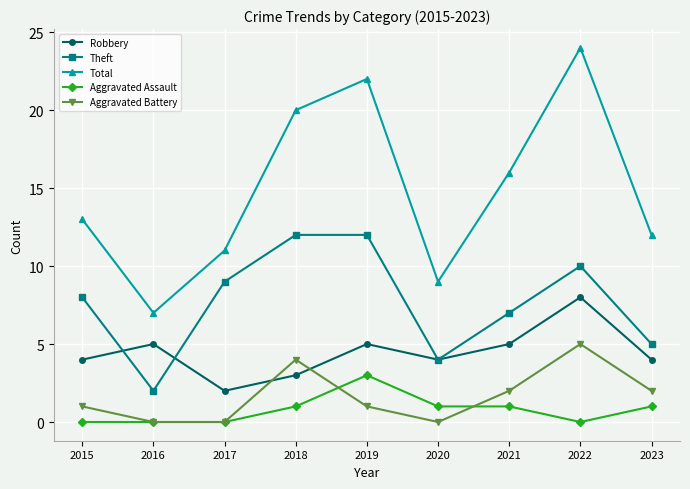

True or false: Theft has more than 0 interior local peaks.

True